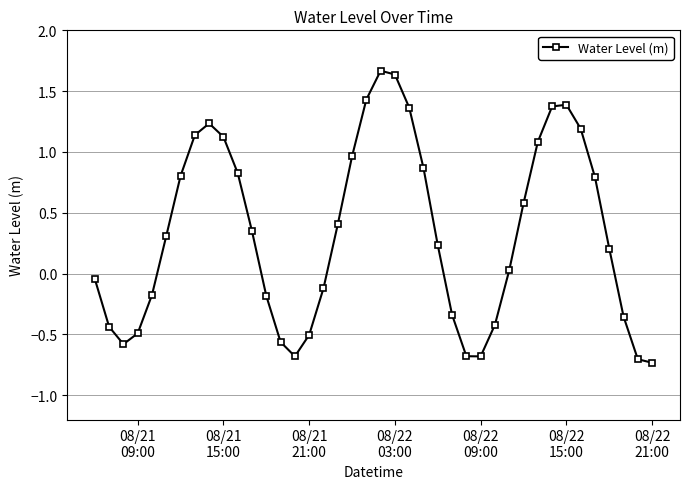

True or false: the data has more than 1 interior local peaks.

True